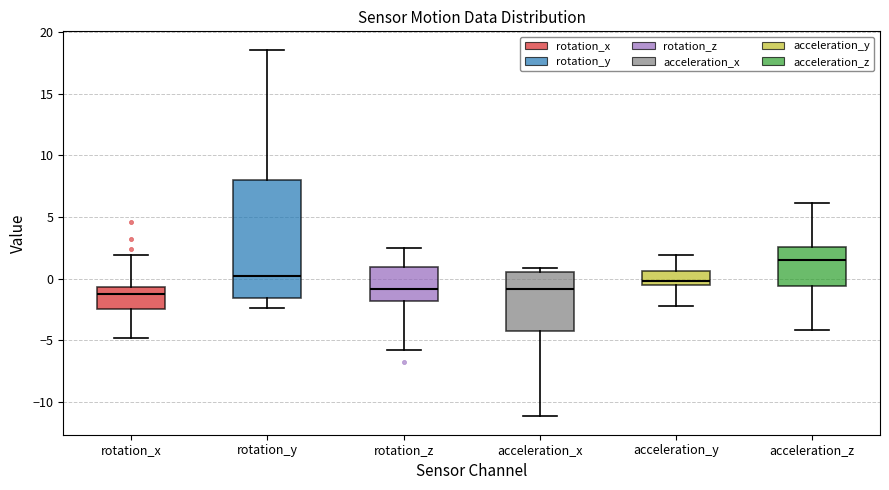

Which box is the tallest, from its lower edge to its upper edge?

rotation_y